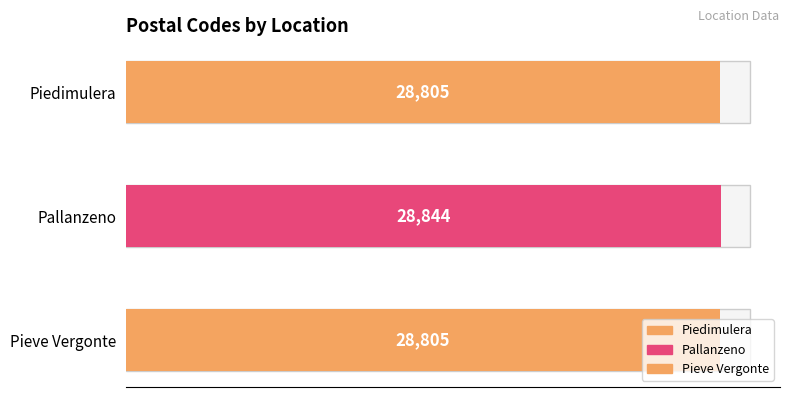

What position from the left is Pallanzeno?

2